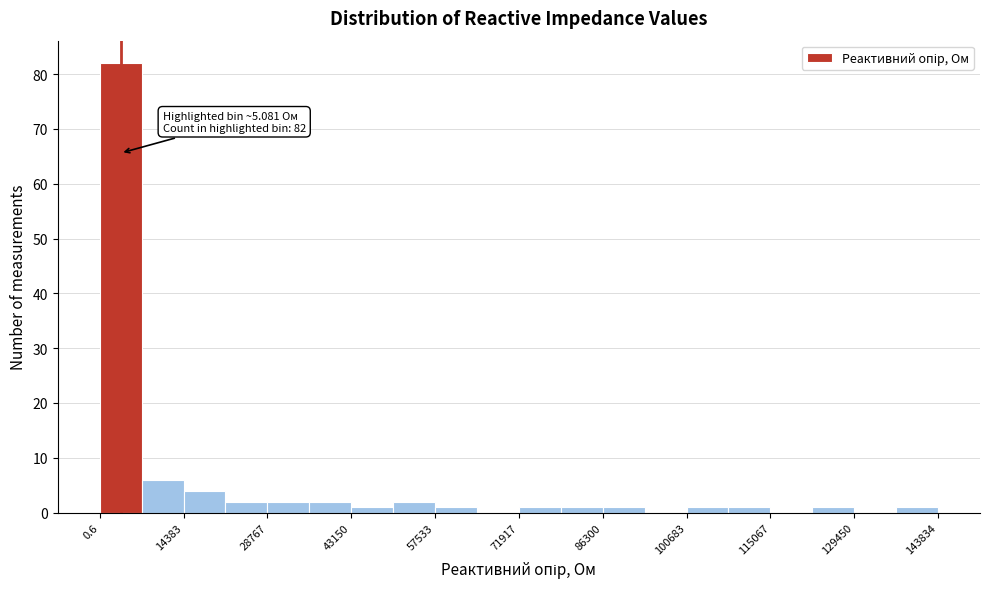

Read against the x-axis, roughly where is the centre of the tallest bar?

4000